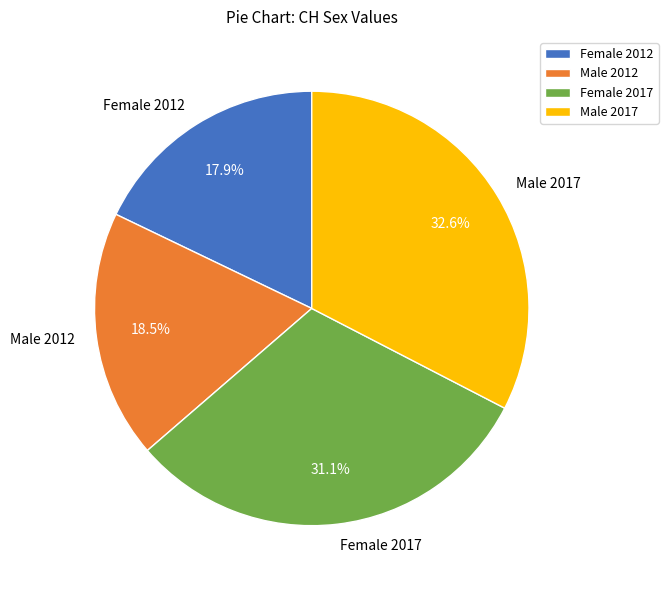

How much of the chart is everything except Female 2012?

82.1%